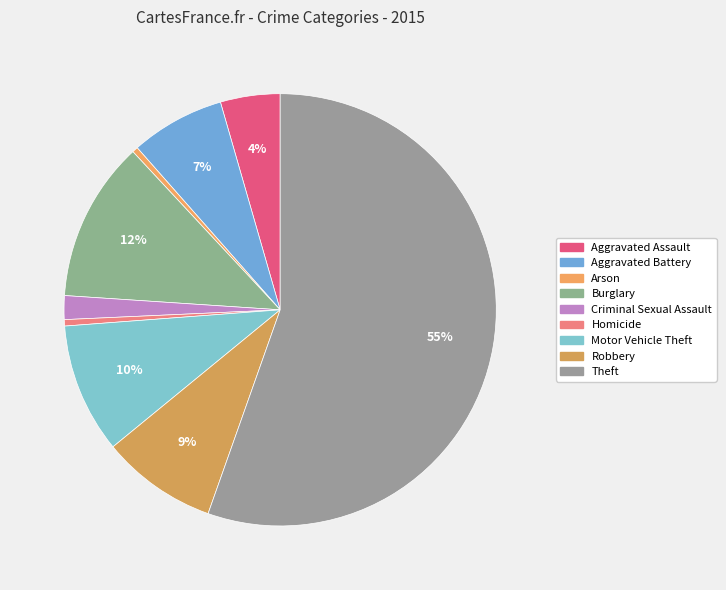

How many slices are in this pie chart?

9